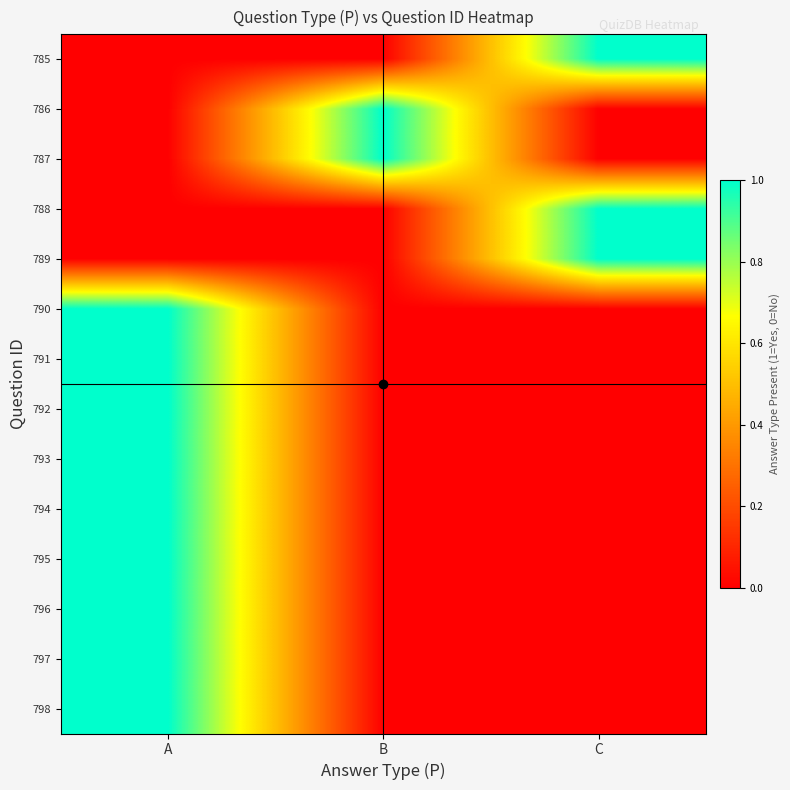

How many distinct data groups are displayed?

14